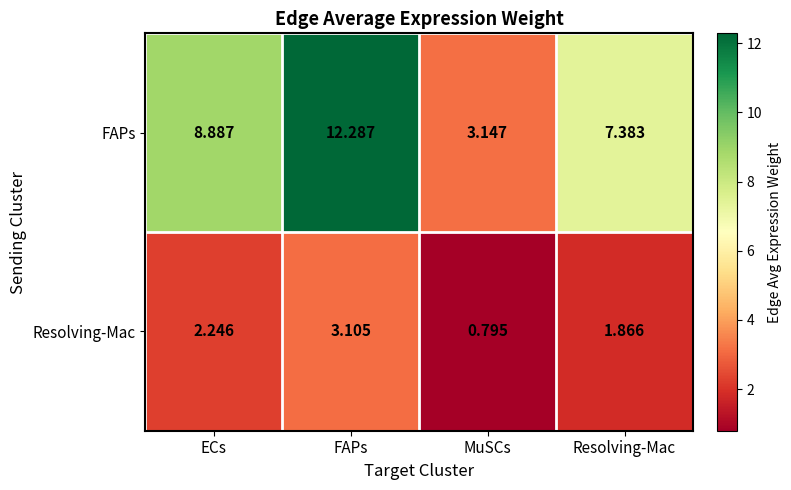

Which series has the largest total across all categories?

FAPs